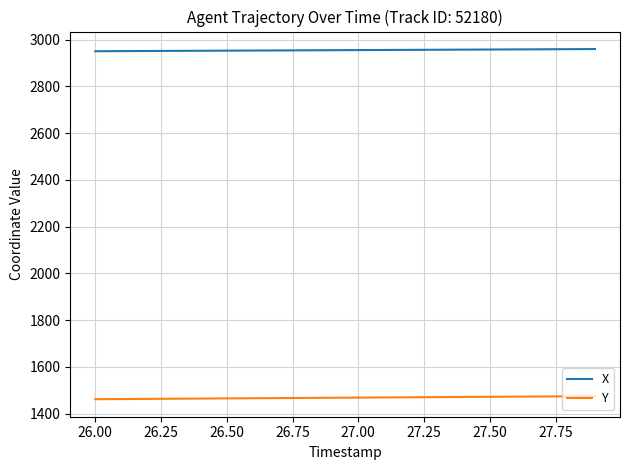

What is the difference between the second highest and second lowest values in the X series?

8.3